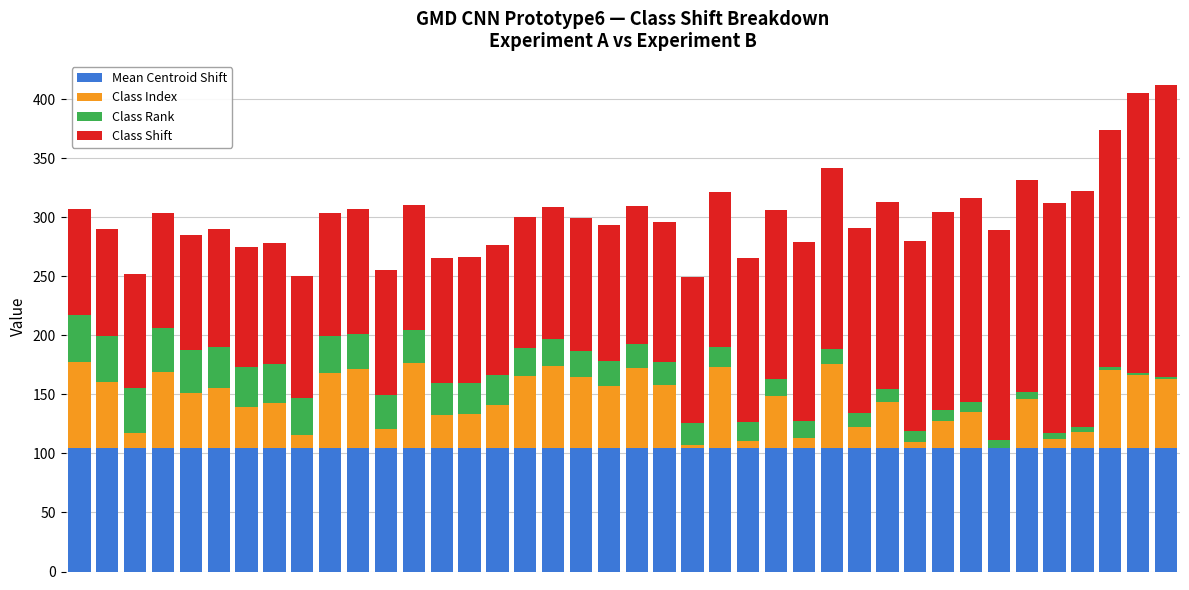

At how many categories does at least one series exceed 198?

4